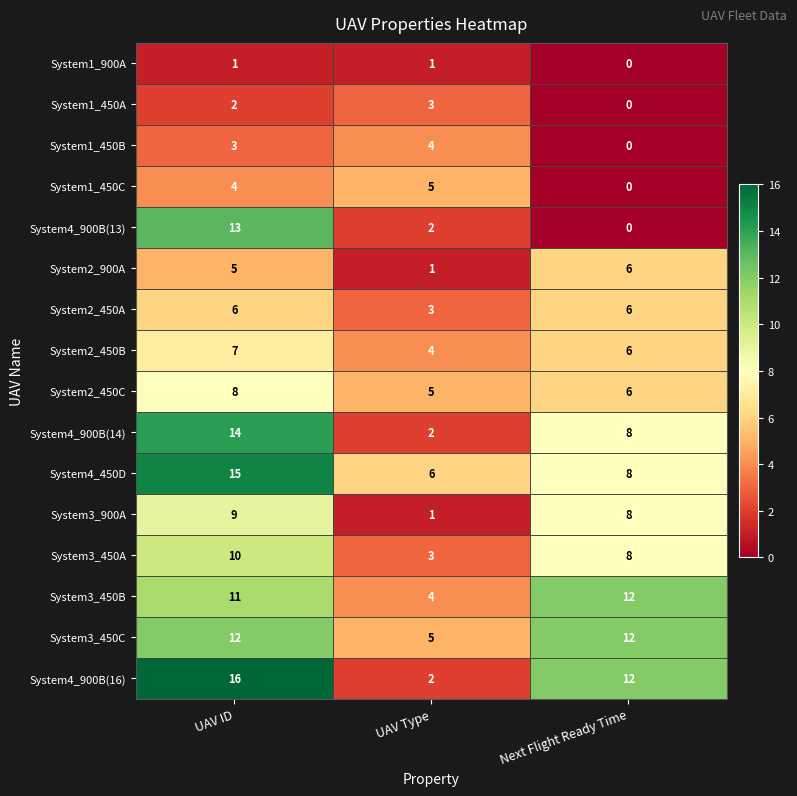

Count the System4_900B(13) values in the range 0 to 13.

3